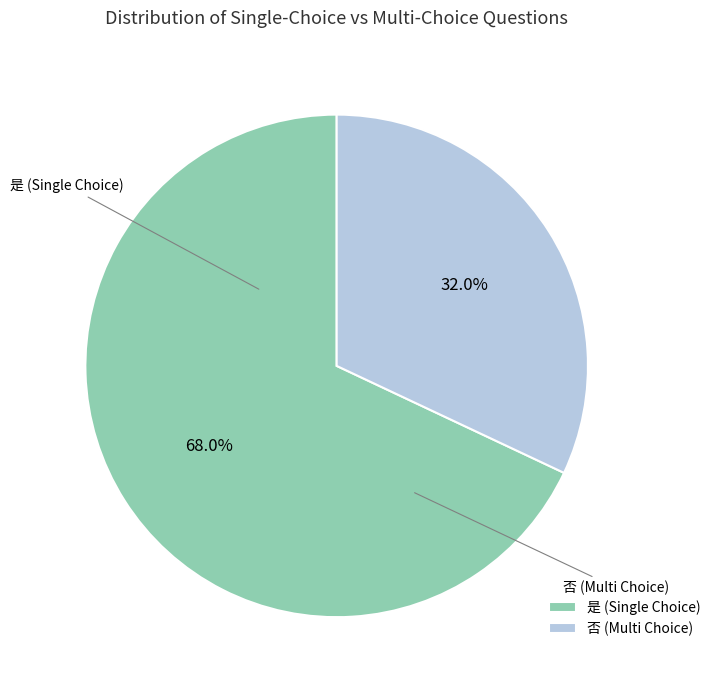

How many slices are in this pie chart?

2